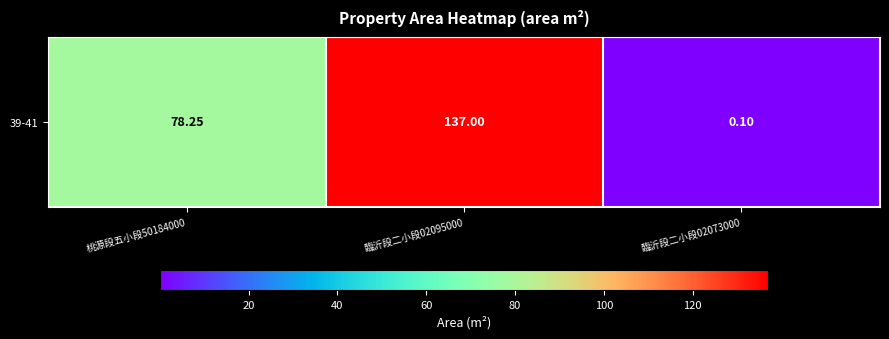

Reading left to right, list all the values displayed in this chart.

桃源段五小段50184000=78.2	臨沂段二小段02095000=137.0	臨沂段二小段02073000=0.1